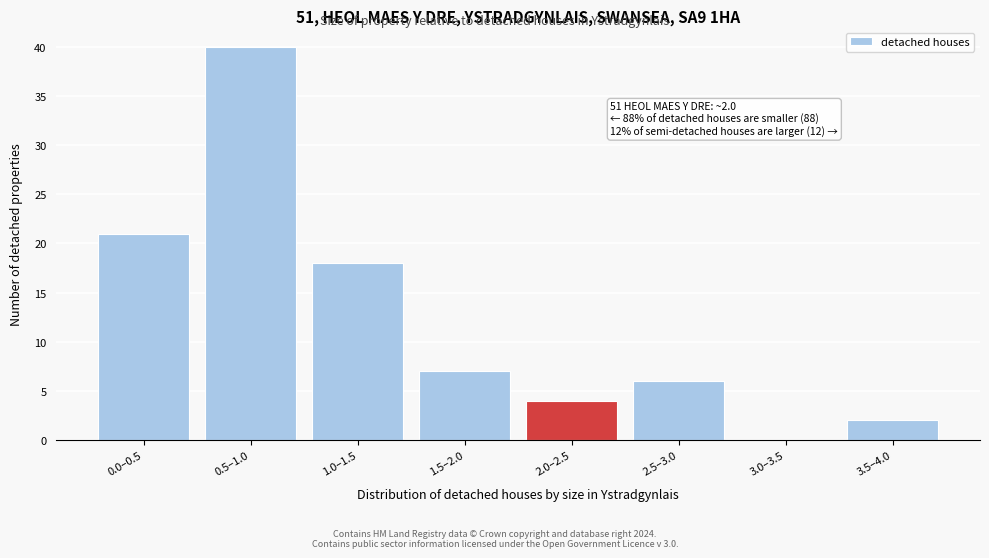

Reading left to right, extract all data points from this chart.

0.0–0.5=21	0.5–1.0=40	1.0–1.5=18	1.5–2.0=7	2.0–2.5=4	2.5–3.0=6	3.0–3.5=0	3.5–4.0=2